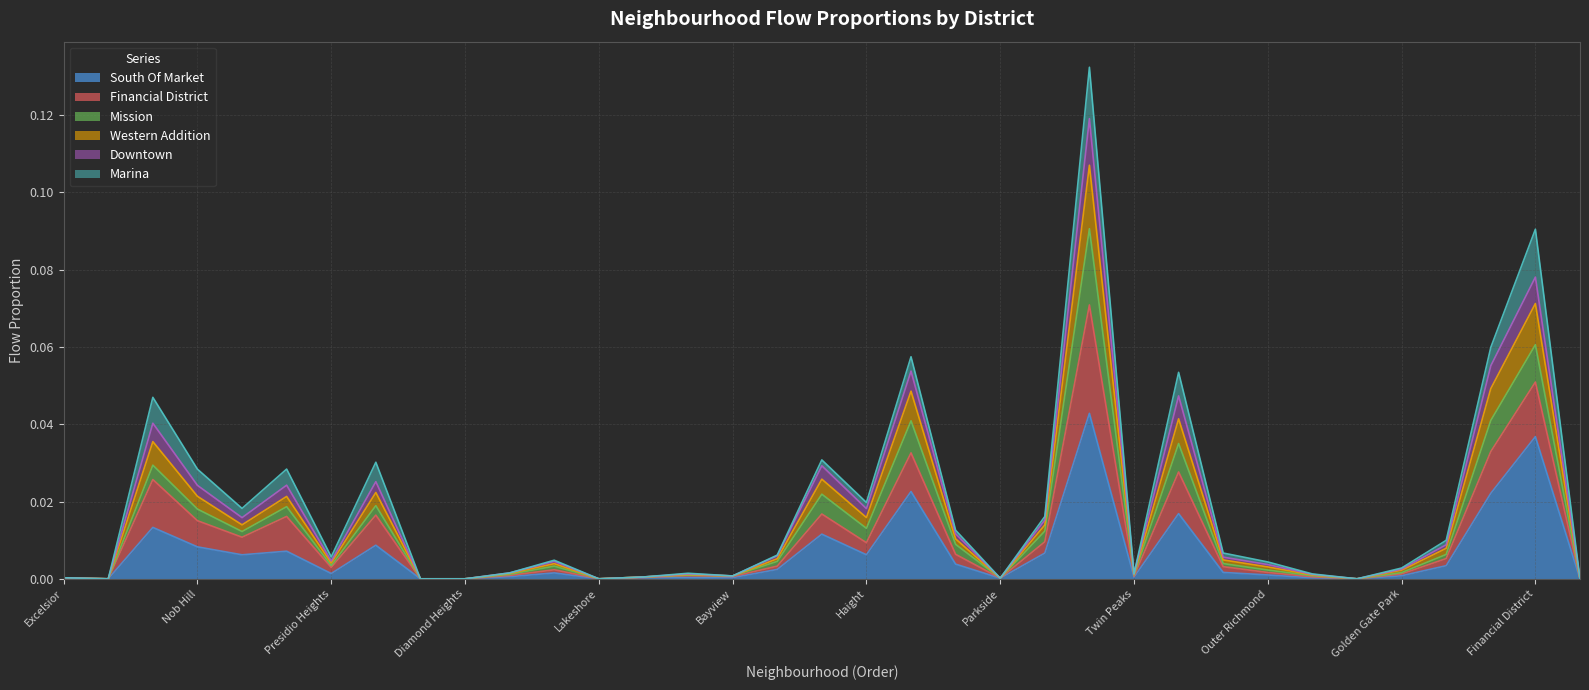

What is the label of the 29th point from the left?

Outer Sunset